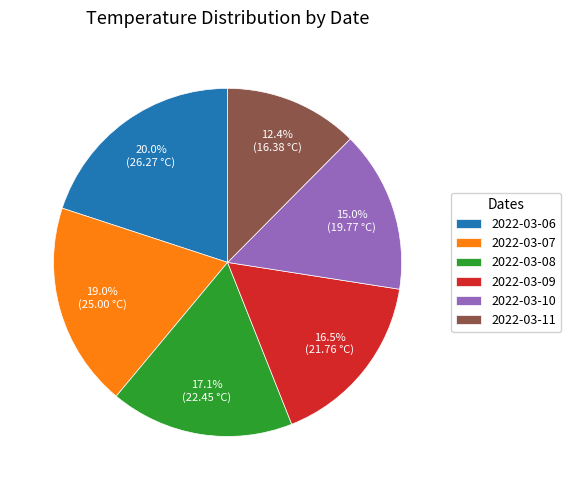

Is the sum of 2022-03-06 and 2022-03-10 greater than half?

No